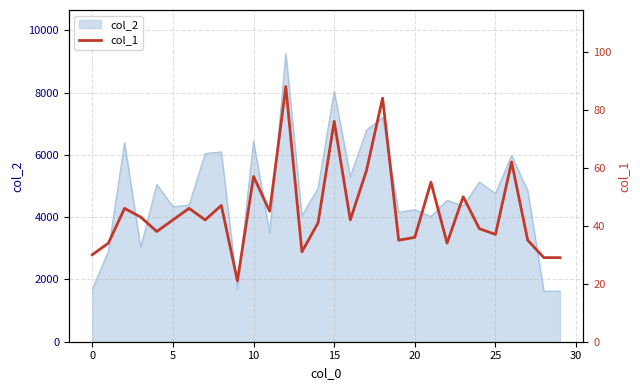

What is the difference between the second highest and minimum values?

63